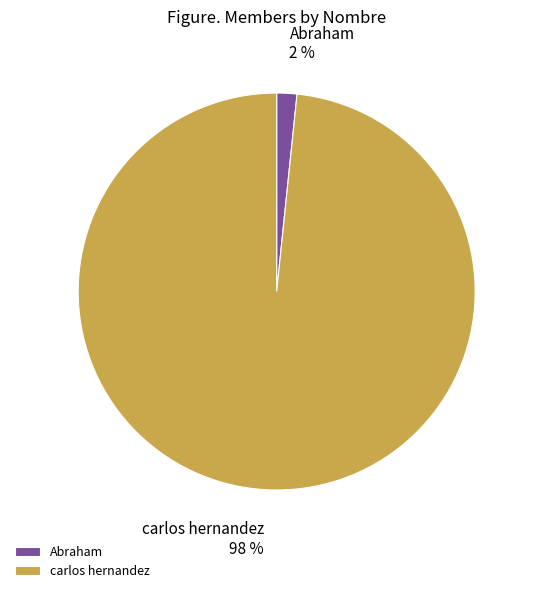

Rank the categories by value from highest to lowest.

carlos hernandez, Abraham